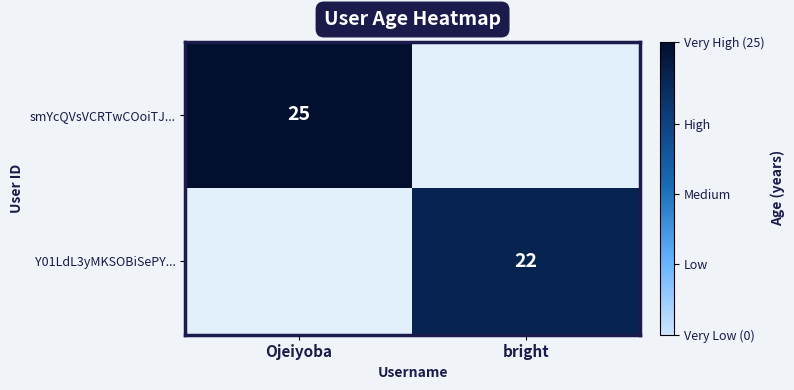

The Y01LdL3yMKSOBiSePY... series shows 30 at bright. True or false?

False